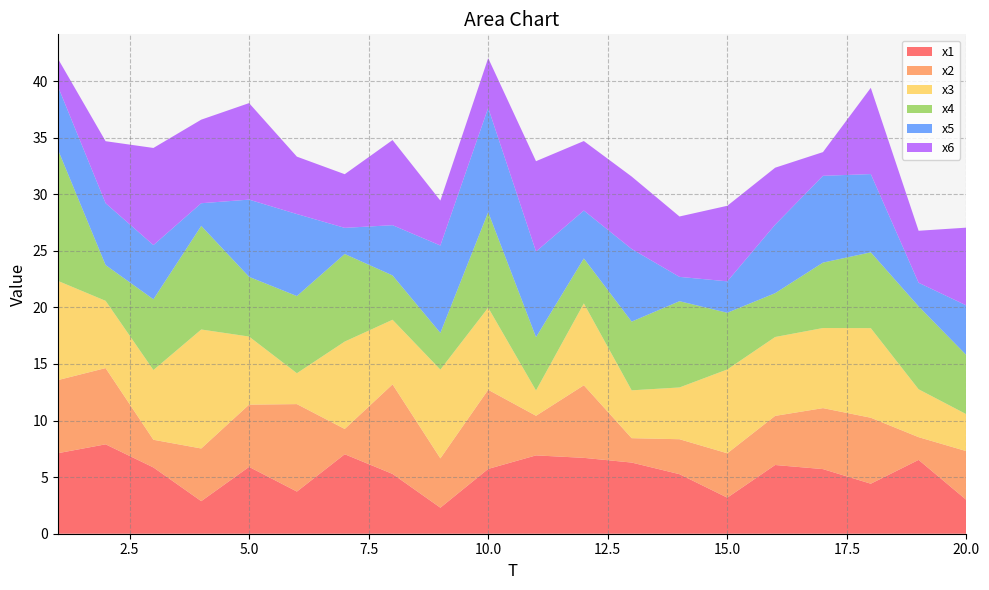

Reading left to right, transcribe all the data shown in this chart.

x1: 1=7.1	2=7.9	3=5.9	4=2.9	5=5.9	6=3.7	7=7.0	8=5.3	9=2.3	10=5.7	11=6.9	12=6.7	13=6.3	14=5.3	15=3.2	16=6.1	17=5.7	18=4.4	19=6.5	20=3.0
x2: 1=6.5	2=6.7	3=2.4	4=4.7	5=5.5	6=7.7	7=2.2	8=7.9	9=4.4	10=7.0	11=3.5	12=6.4	13=2.2	14=3.1	15=3.9	16=4.3	17=5.4	18=5.8	19=2.0	20=4.3
x3: 1=8.8	2=5.9	3=6.2	4=10.5	5=6.0	6=2.7	7=7.7	8=5.7	9=7.8	10=7.3	11=2.2	12=7.2	13=4.2	14=4.6	15=7.4	16=7.0	17=7.1	18=7.9	19=4.2	20=3.3
x4: 1=11.6	2=3.2	3=6.3	4=9.2	5=5.3	6=6.8	7=7.7	8=3.9	9=3.2	10=8.4	11=4.7	12=4.0	13=6.1	14=7.6	15=5.0	16=3.9	17=5.8	18=6.7	19=7.3	20=5.2
x5: 1=5.6	2=5.5	3=4.8	4=2.0	5=6.8	6=7.2	7=2.3	8=4.4	9=7.7	10=9.2	11=7.6	12=4.2	13=6.4	14=2.1	15=2.8	16=6.0	17=7.7	18=6.9	19=2.1	20=4.4
x6: 1=2.4	2=5.5	3=8.6	4=7.4	5=8.5	6=5.1	7=4.7	8=7.5	9=4.0	10=4.4	11=8.0	12=6.1	13=6.4	14=5.3	15=6.7	16=5.0	17=2.1	18=7.6	19=4.6	20=6.9